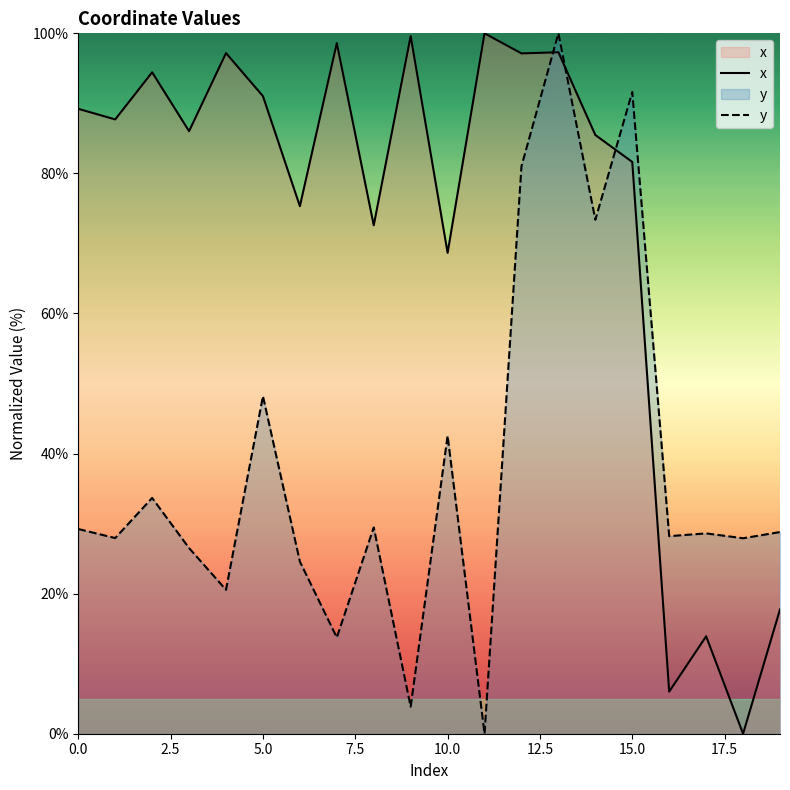

What is the highest value of the y series?

100.0